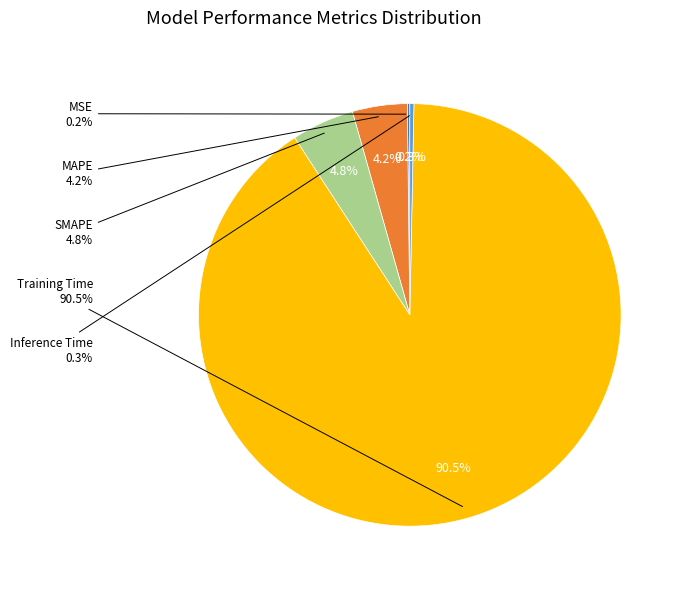

Which slice represents more than half of the pie?

Training Time